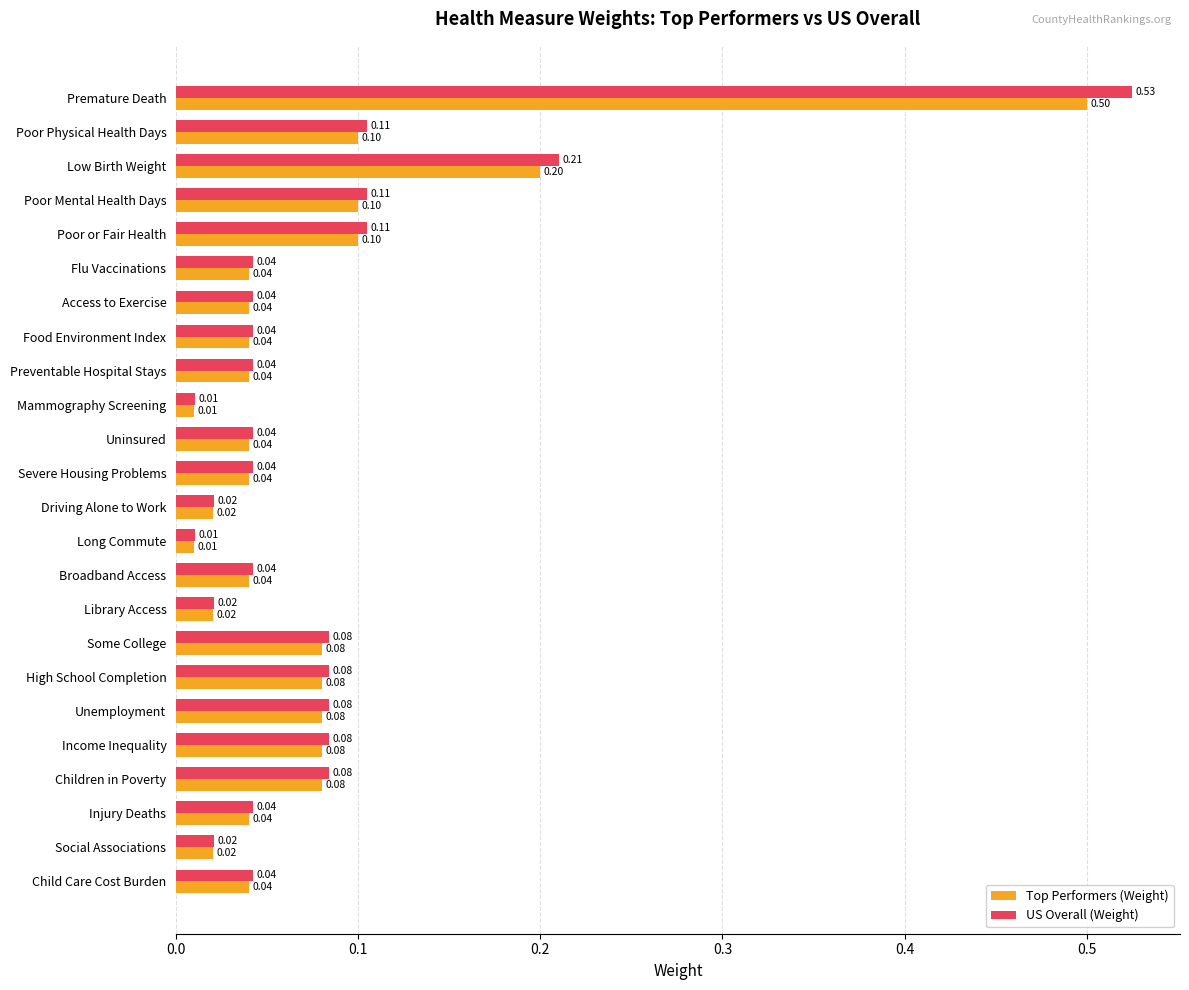

Rank the series by their average value, from lowest to highest.

Top Performers (Weight), US Overall (Weight)